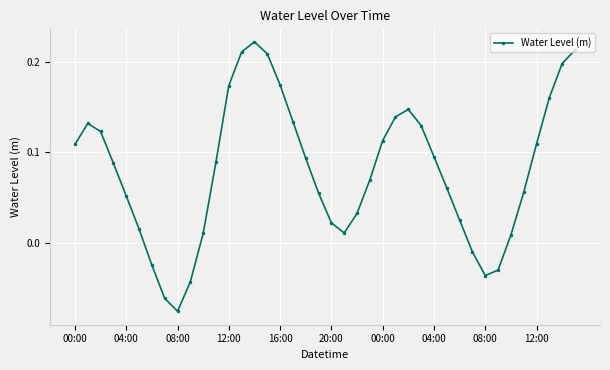

What is the difference between the maximum and minimum values?

0.3